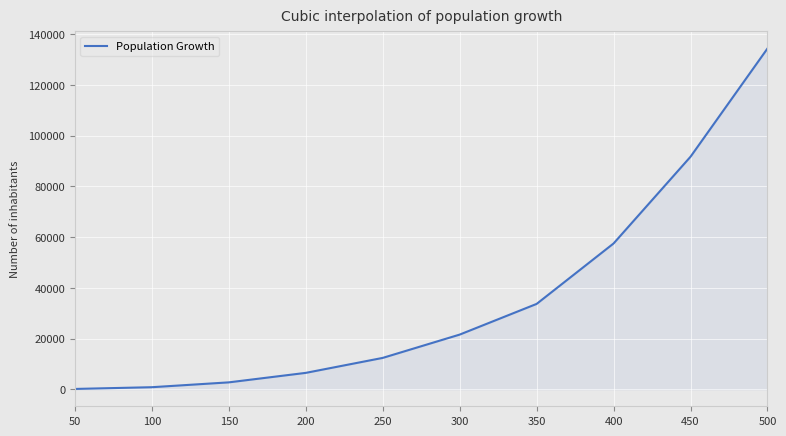

Between 150 and 450, which is larger?

450